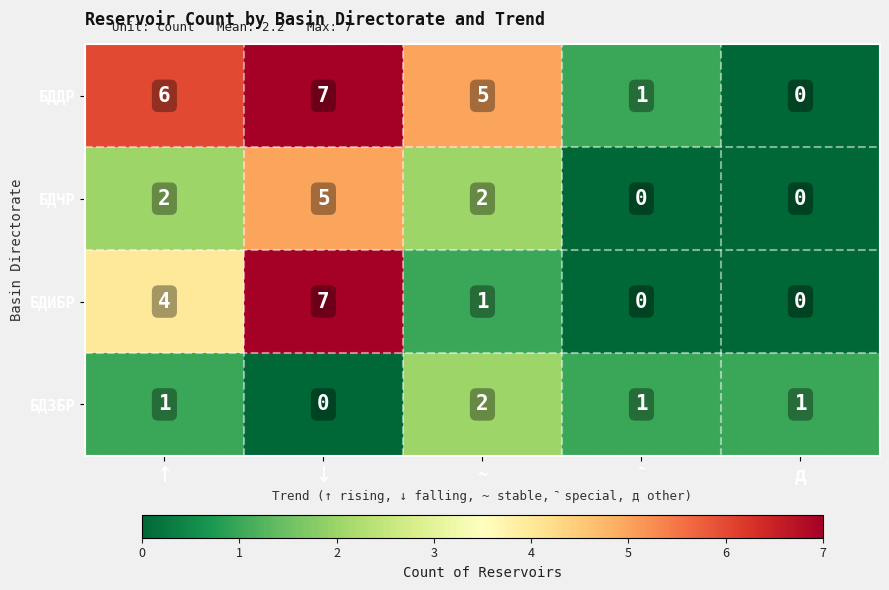

What is the sum of all БДИБР values?

12